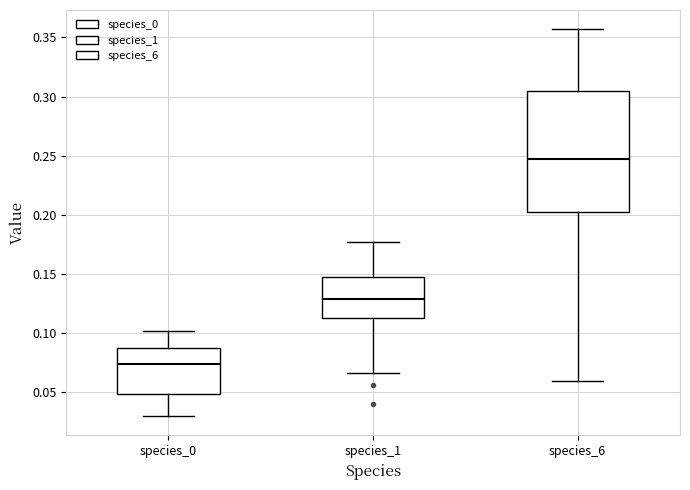

Which box is the tallest, from its lower edge to its upper edge?

species_6